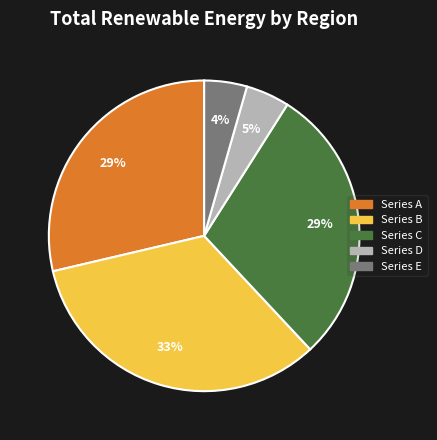

Count the number of slices in the pie.

5